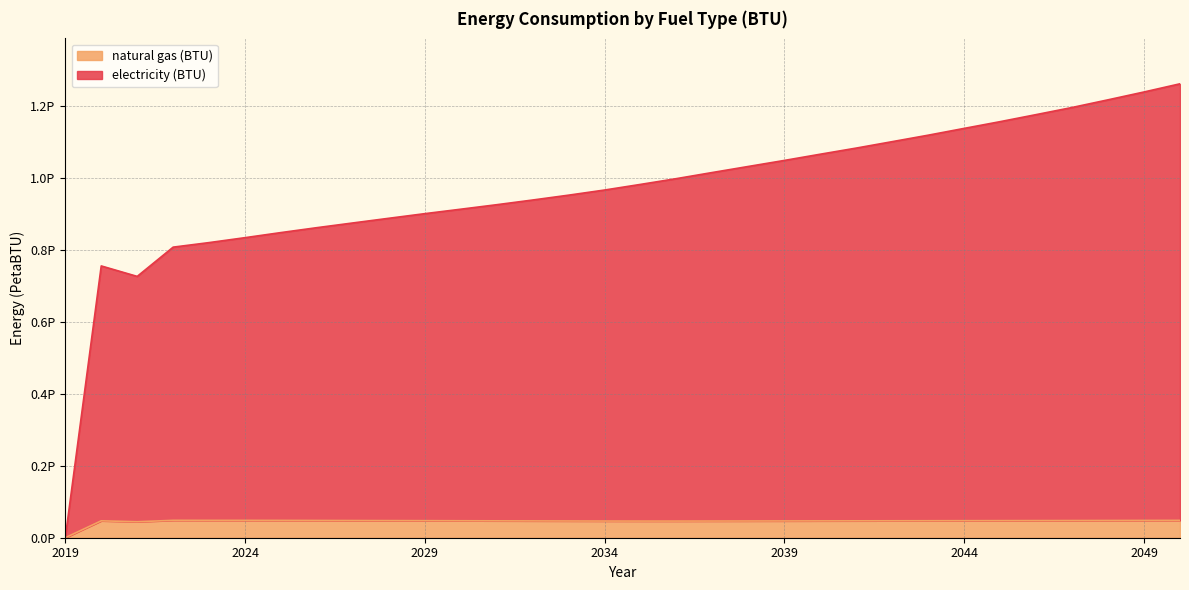

Where is natural gas (BTU) nearest to the value 24152505922165?

2021